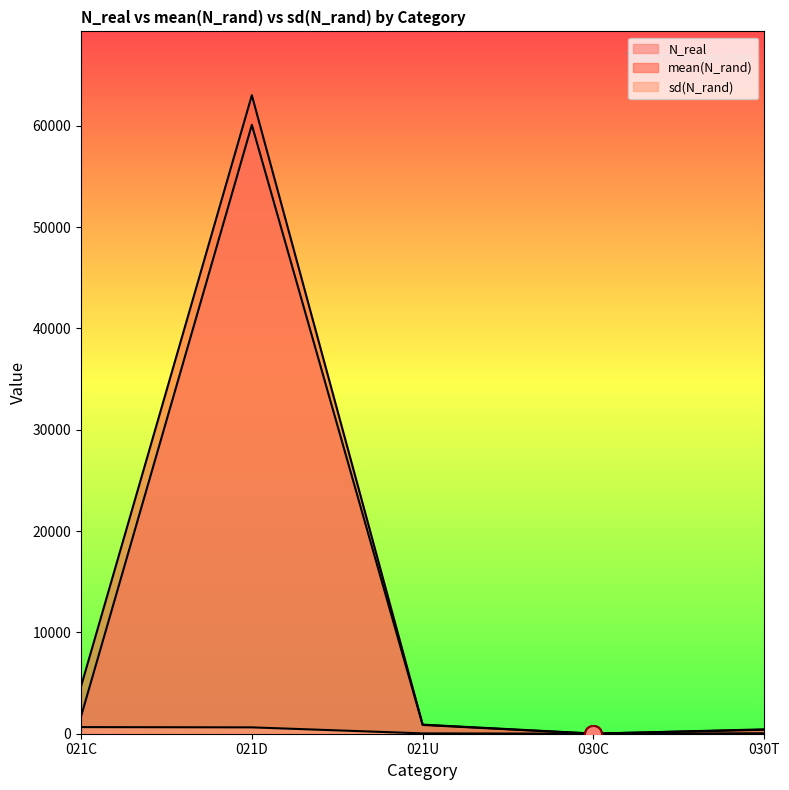

What is the total value across all series at 030C?

17.7